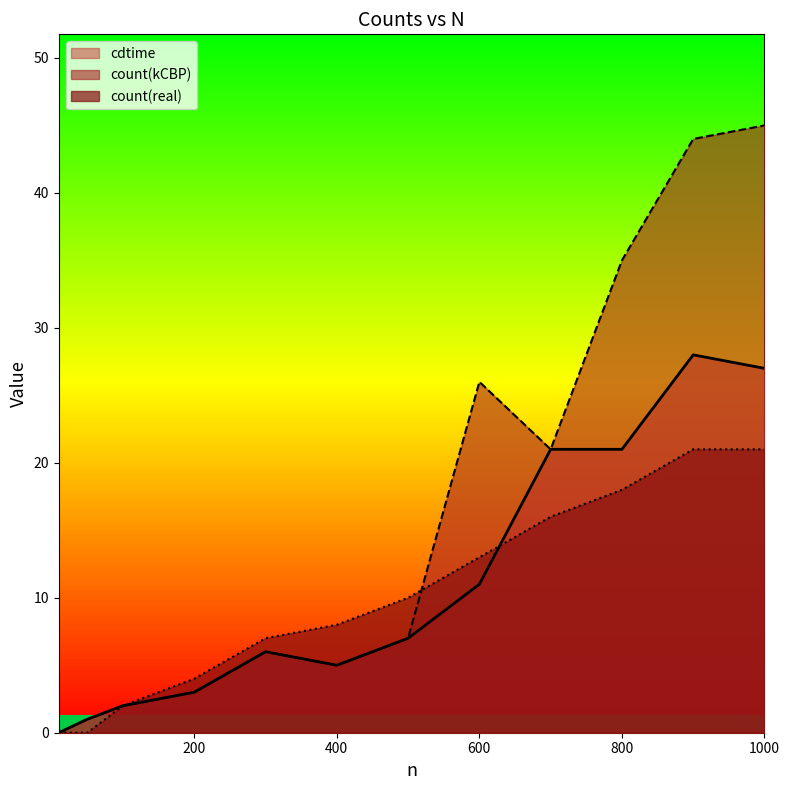

Which series has the largest total across all categories?

count(kCBP)